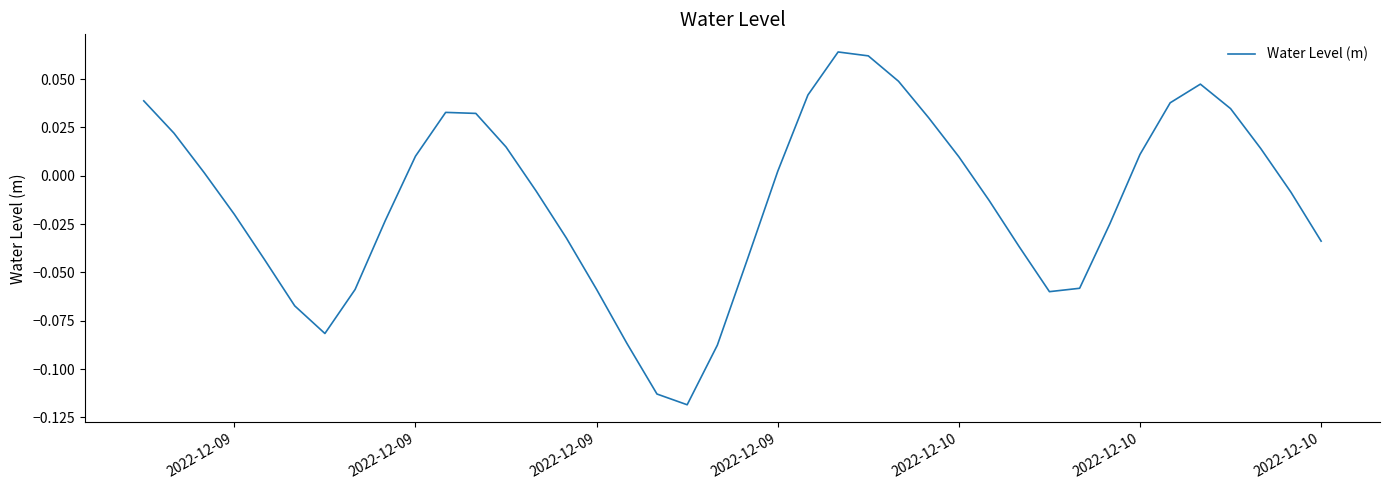

How many interior local peaks (higher than both neighbors) does the data have?

3